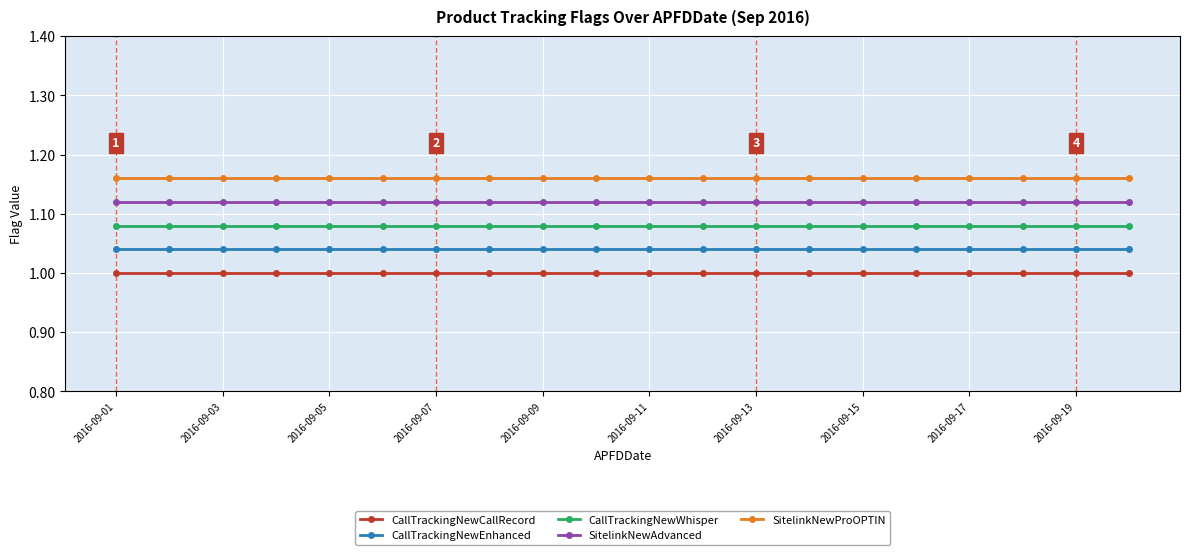

Rank the series by their average value, from highest to lowest.

SitelinkNewProOPTIN, SitelinkNewAdvanced, CallTrackingNewWhisper, CallTrackingNewEnhanced, CallTrackingNewCallRecord